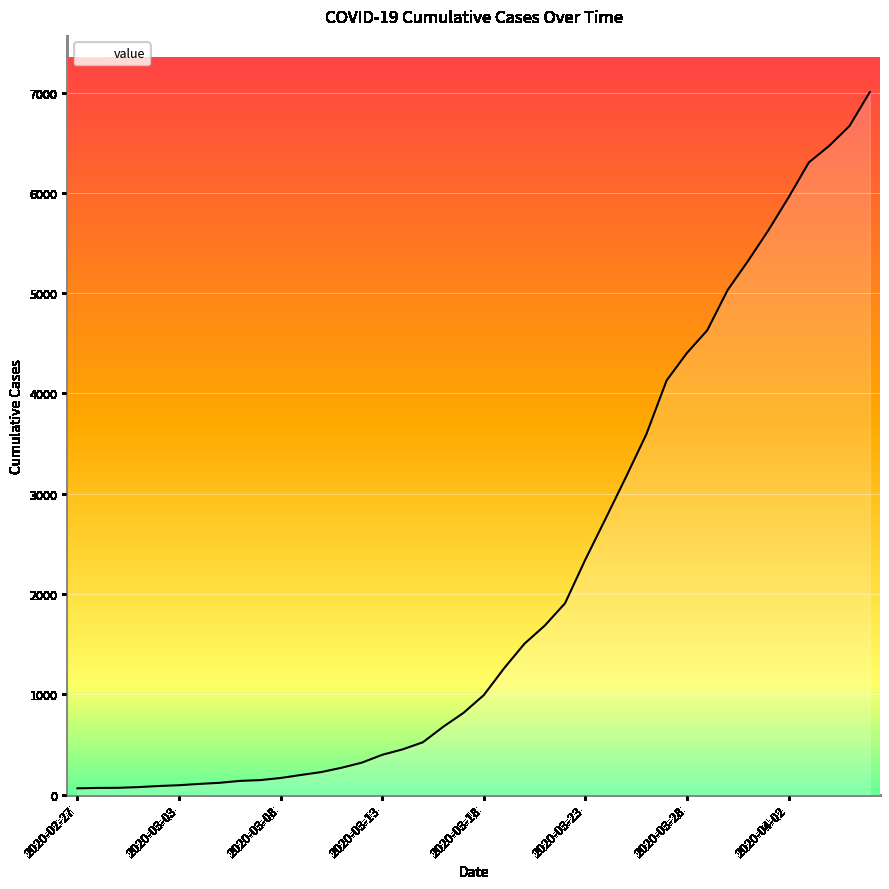

What is the difference between the maximum and minimum values?

6940